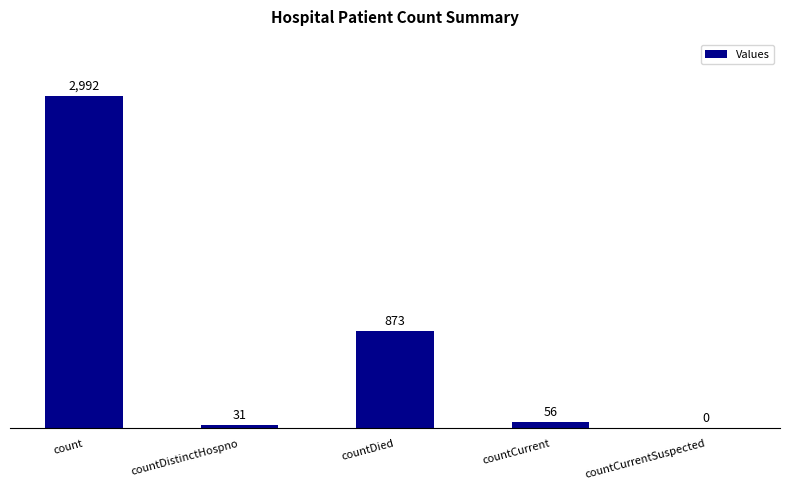

Which category has the highest value across all series?

count